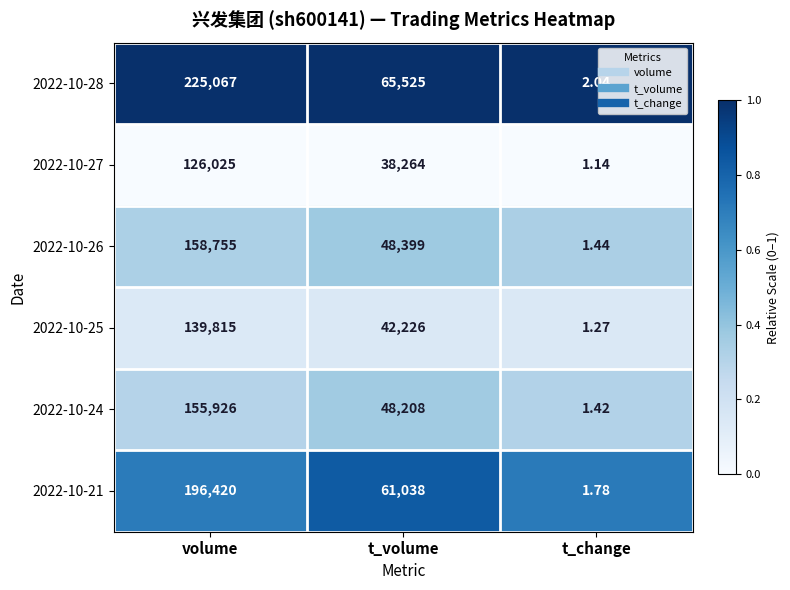

Where is 2022-10-27 nearest to the value 63013?

t_volume